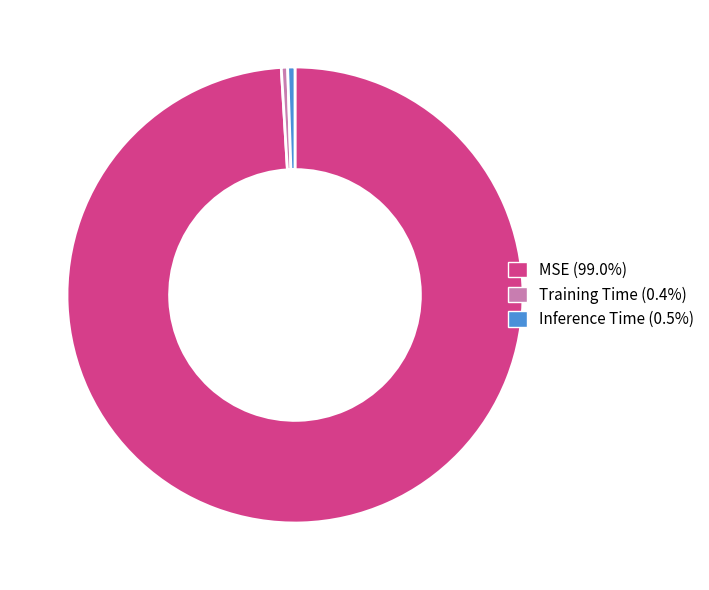

The Training Time slice represents 0% of the pie. True or false?

True